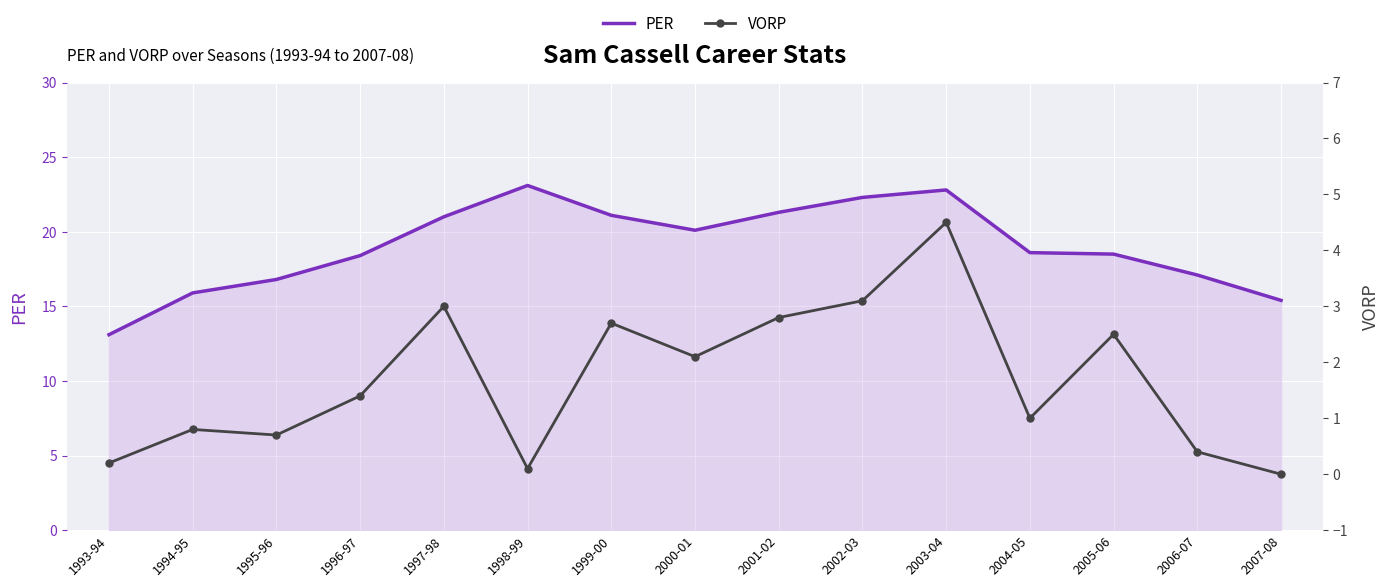

At which label is PER closest to 18?

1996-97